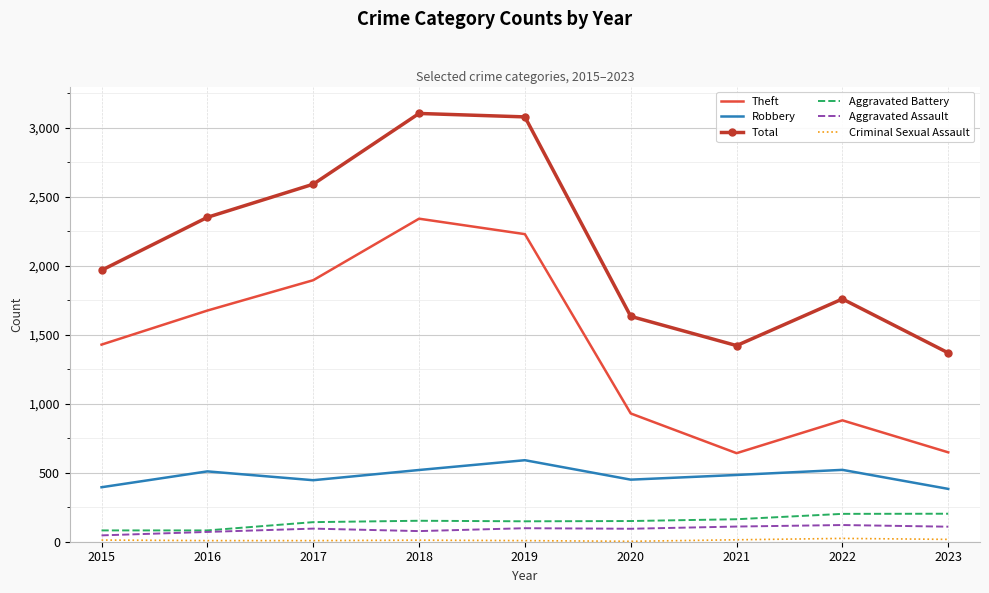

What is the greatest value displayed?

3105